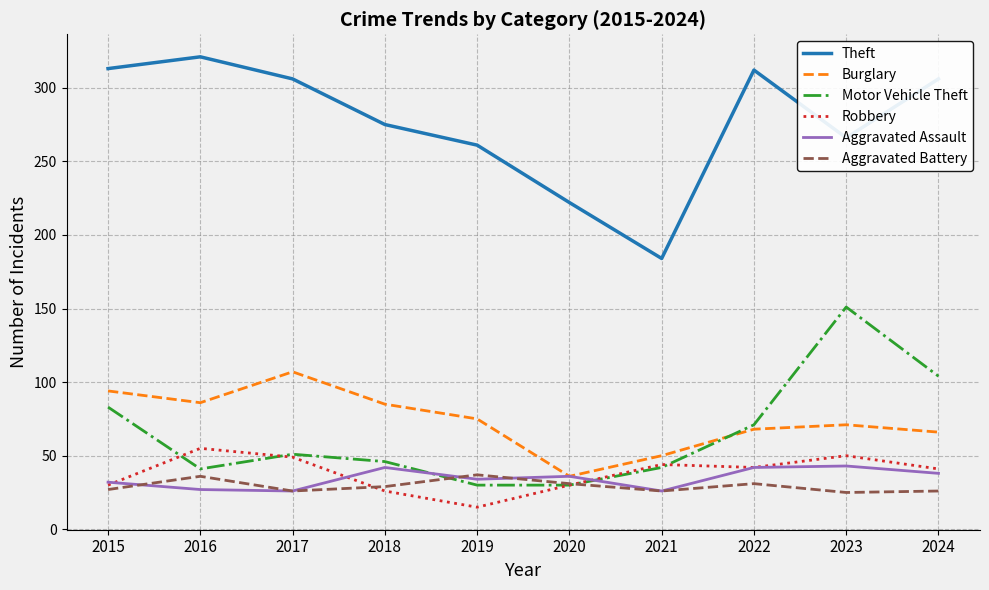

Is the value of Aggravated Assault at 2024 greater than the value of Motor Vehicle Theft at 2023?

No